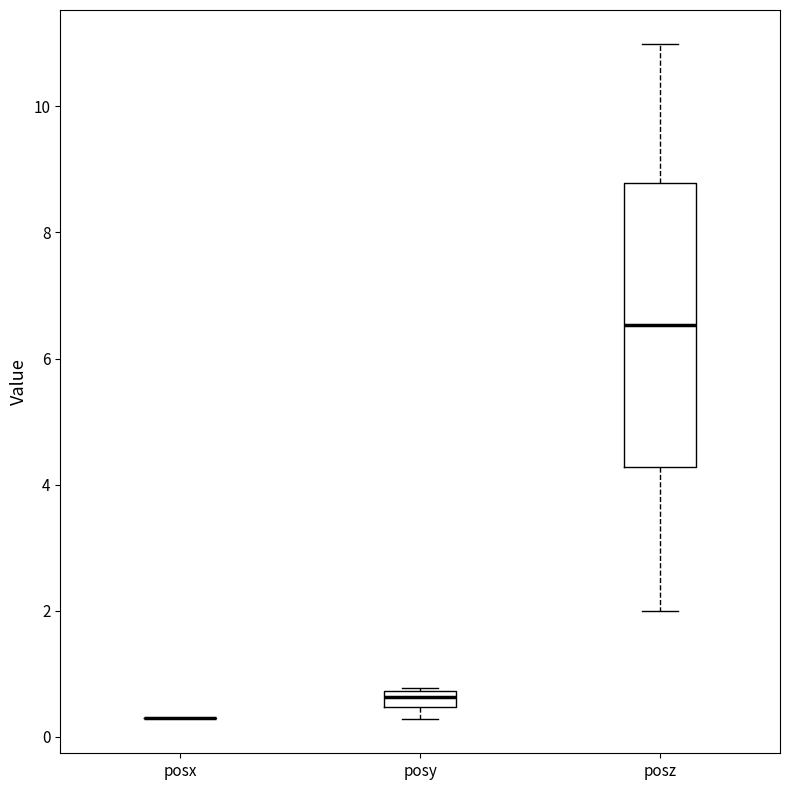

Where is the lower edge of the box for posz on the y-axis? The values are not printed on the chart, so give them approximately, as read against the axis.

4.2